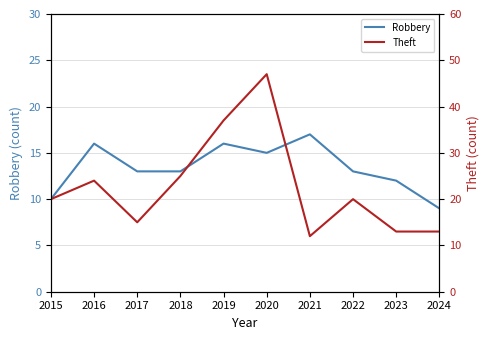

At how many categories does at least one series exceed 13?

8